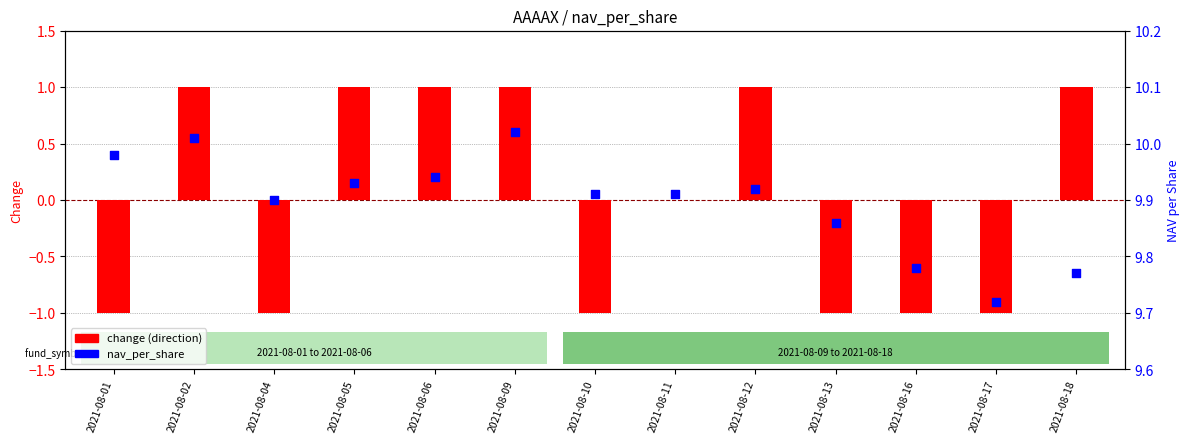

What are all the series names shown in the legend?

change (direction), nav_per_share